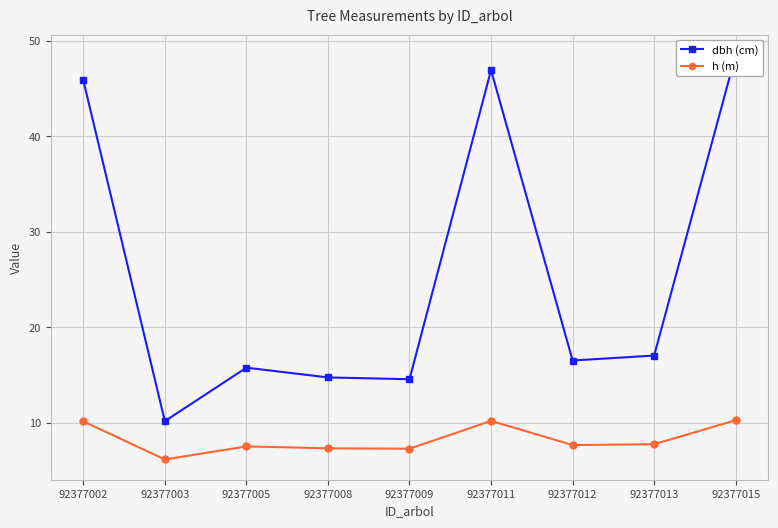

Reading right to left, extract all data points from this chart.

dbh (cm): 48.5	17.1	16.5	46.9	14.6	14.8	15.8	10.2	45.9
h (m): 10.3	7.8	7.7	10.2	7.3	7.3	7.5	6.2	10.2